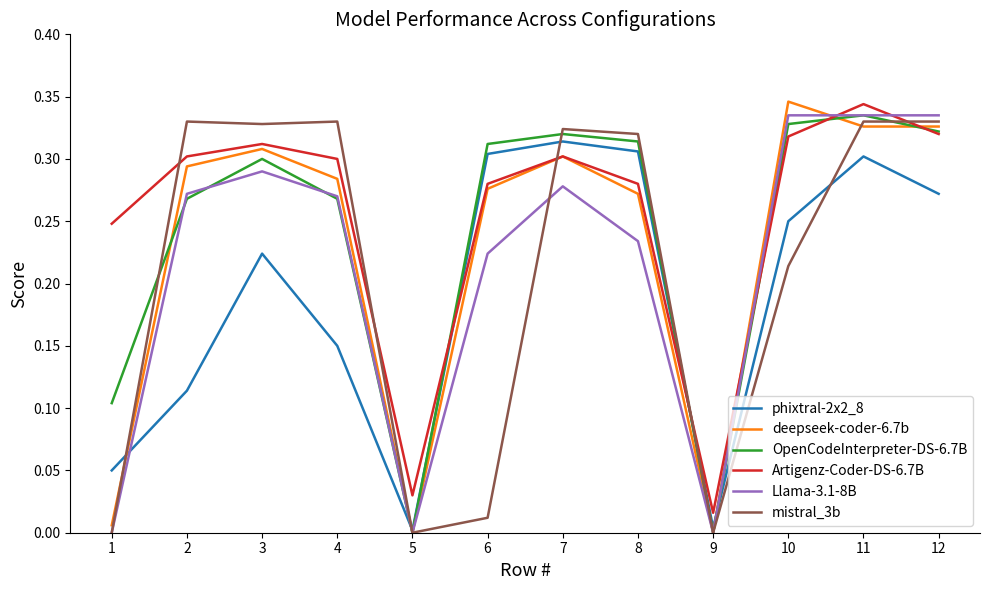

Between which two adjacent categories do phixtral-2x2_8 and deepseek-coder-6.7b first intersect?

1 and 2